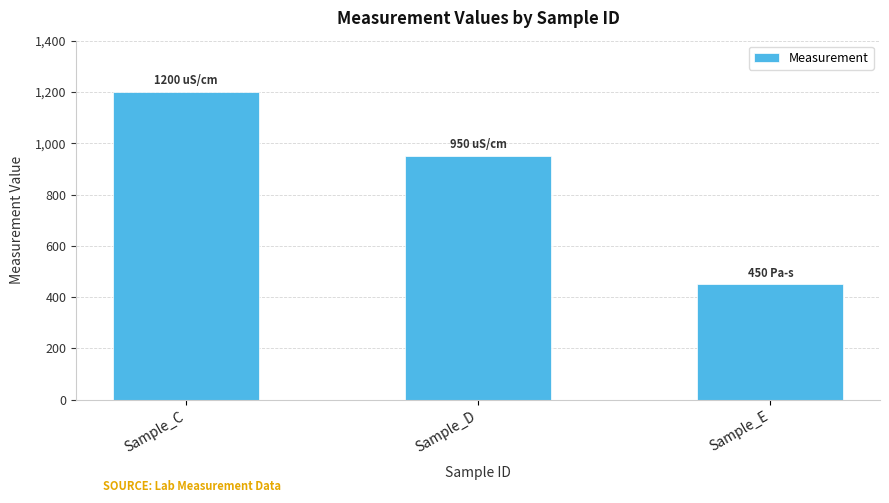

Does the chart contain stacked bars?

No